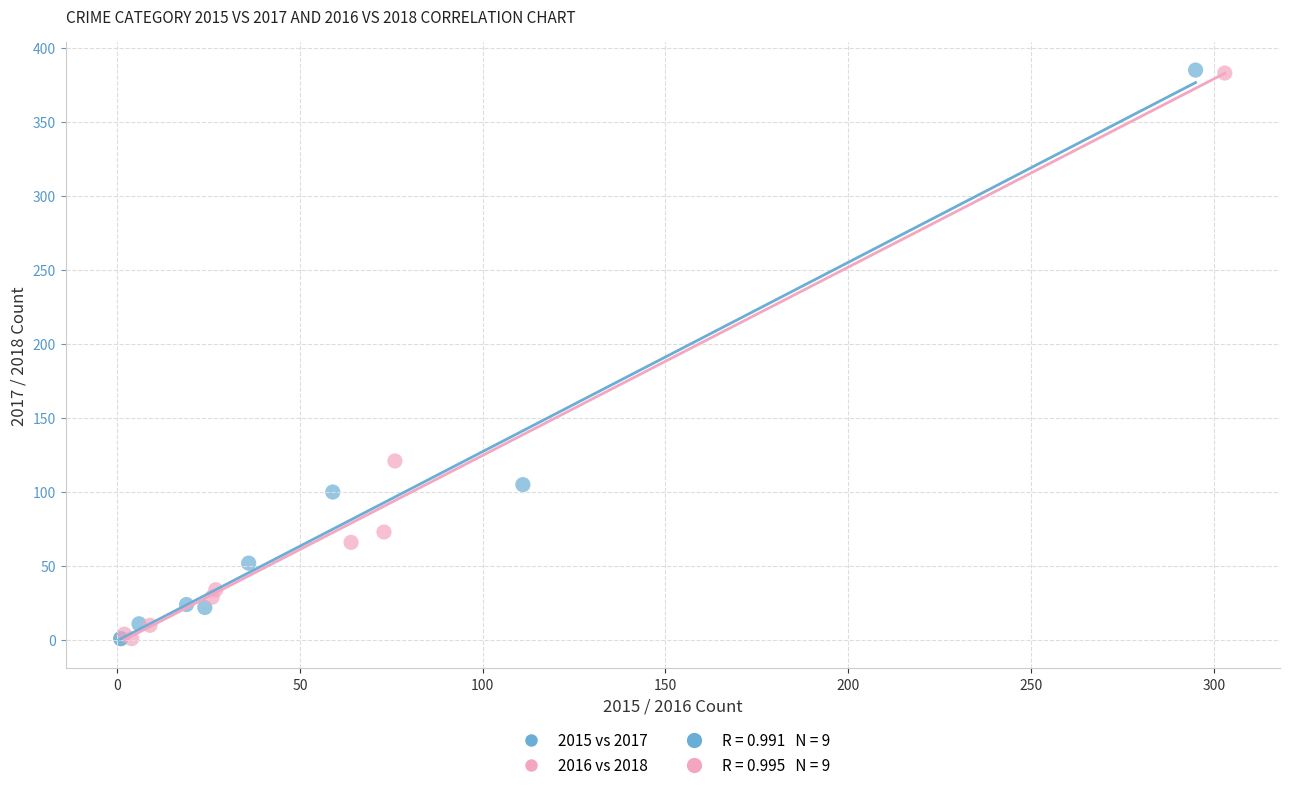

Which series has the widest spread of Y values?

2015 vs 2017